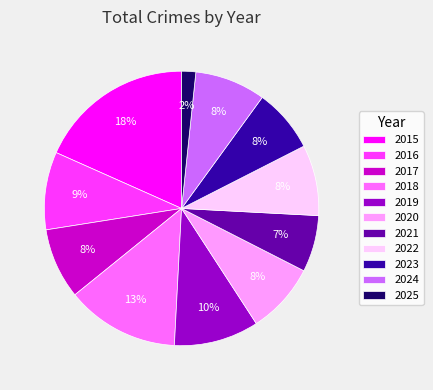

Is the sum of 2023 and 2020 greater than half?

No